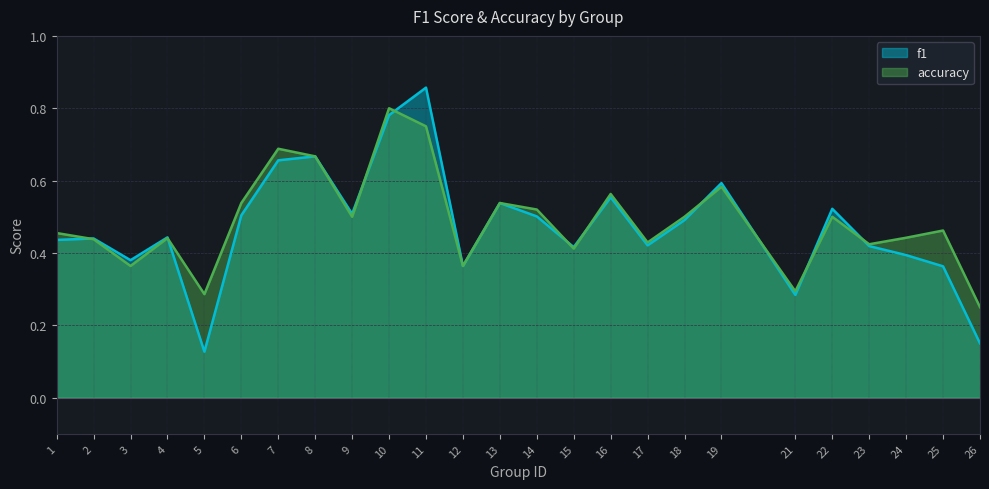

List the series in order of their overall mean, highest first.

accuracy, f1